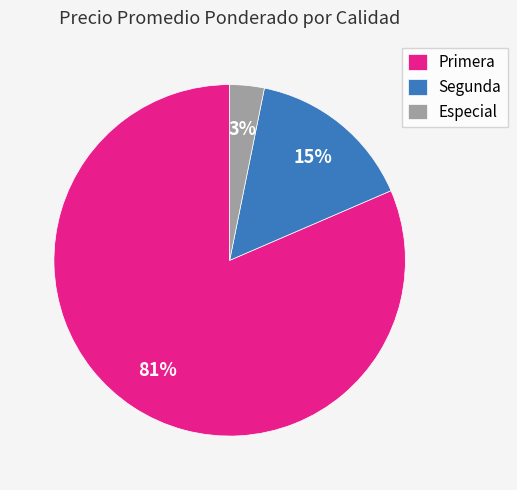

Is there any slice that represents more than half of the pie?

Yes